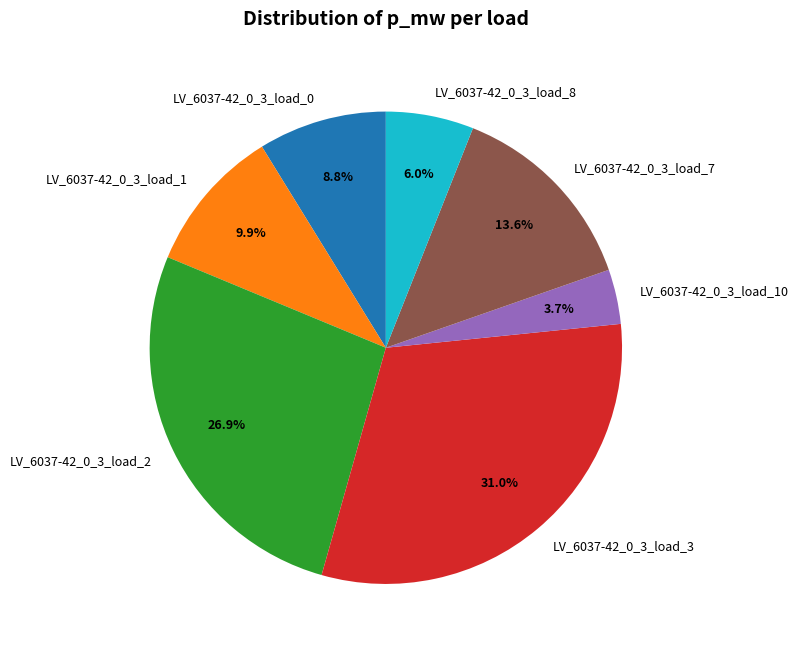

The LV_6037-42_0_3_load_0 slice represents 9% of the pie. True or false?

True